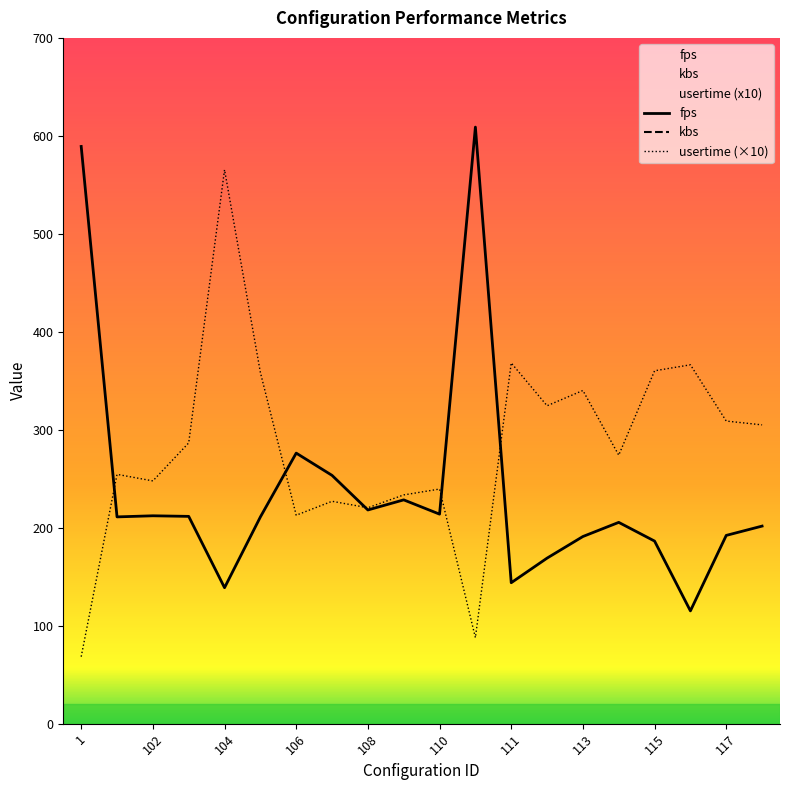

What is the total value across all series at 114?

4568.9